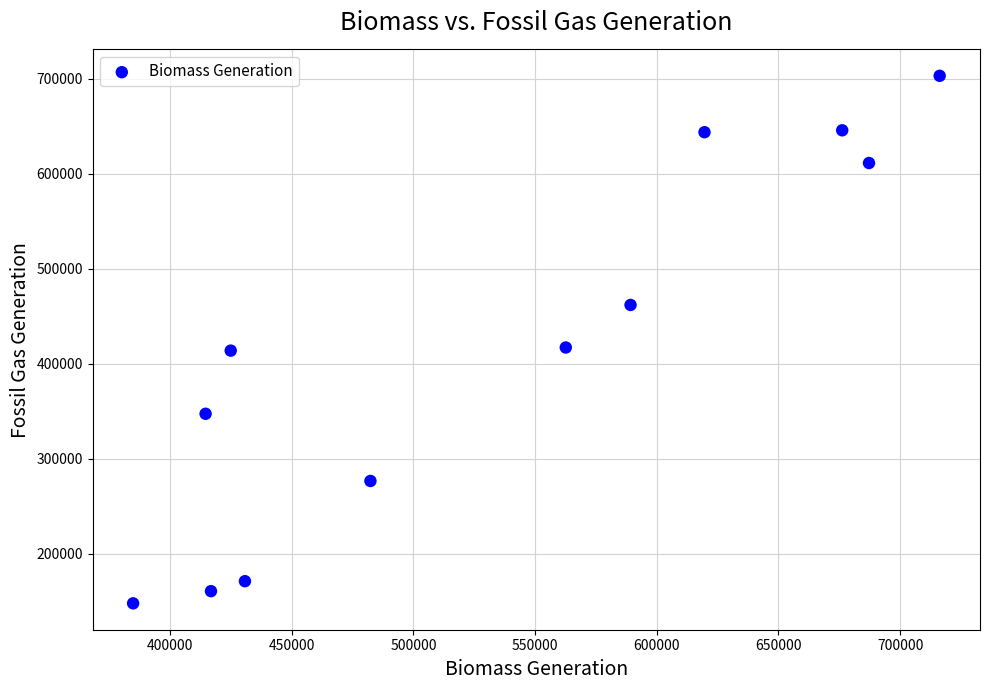

What is the range of X values (max minus min)?

331394